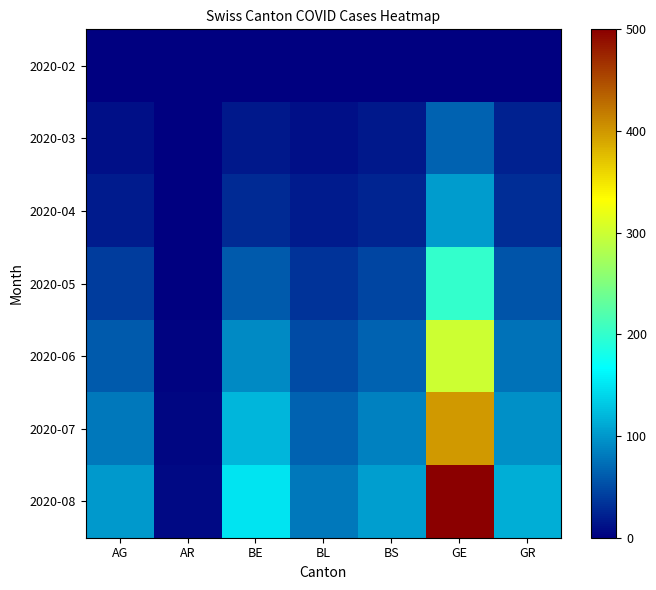

Reading left to right, transcribe all the data shown in this chart.

2020-02: AG=0	AR=0	BE=0	BL=0	BS=0	GE=0	GR=0
2020-03: AG=11	AR=0	BE=16	BL=10	BS=16	GE=66	GR=23
2020-04: AG=18	AR=0	BE=28	BL=19	BS=24	GE=102	GR=30
2020-05: AG=40	AR=1	BE=60	BL=35	BS=45	GE=200	GR=55
2020-06: AG=60	AR=2	BE=90	BL=50	BS=65	GE=300	GR=75
2020-07: AG=80	AR=4	BE=120	BL=65	BS=85	GE=400	GR=95
2020-08: AG=100	AR=6	BE=150	BL=80	BS=105	GE=500	GR=115